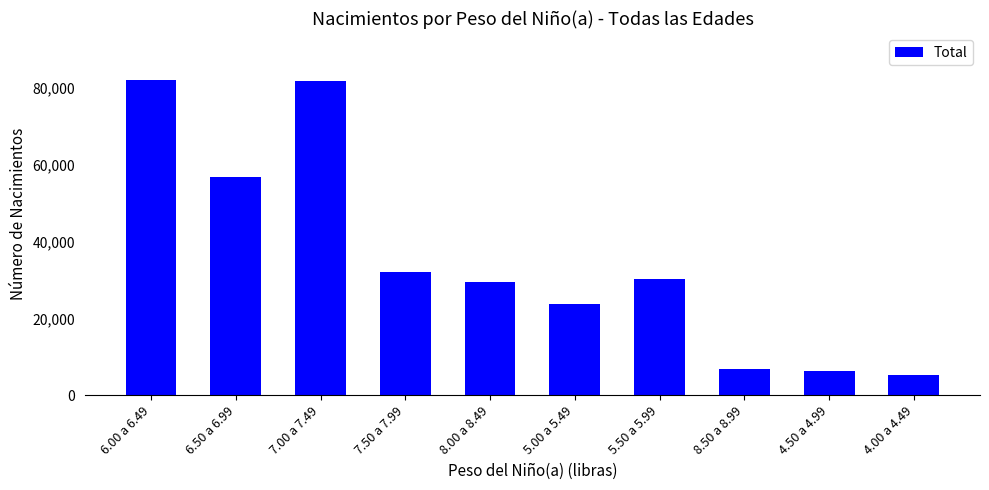

Is it true that the value at 6.00 a 6.49 is 133117?

False